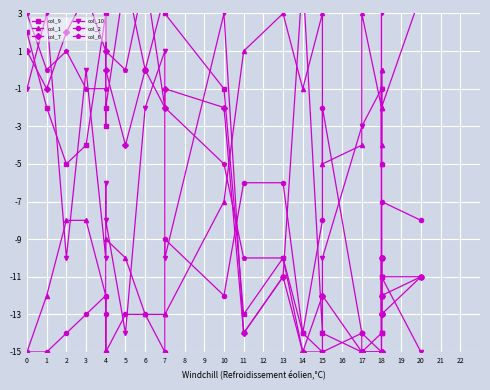

At which category does the chart reach its minimum across all series?

15